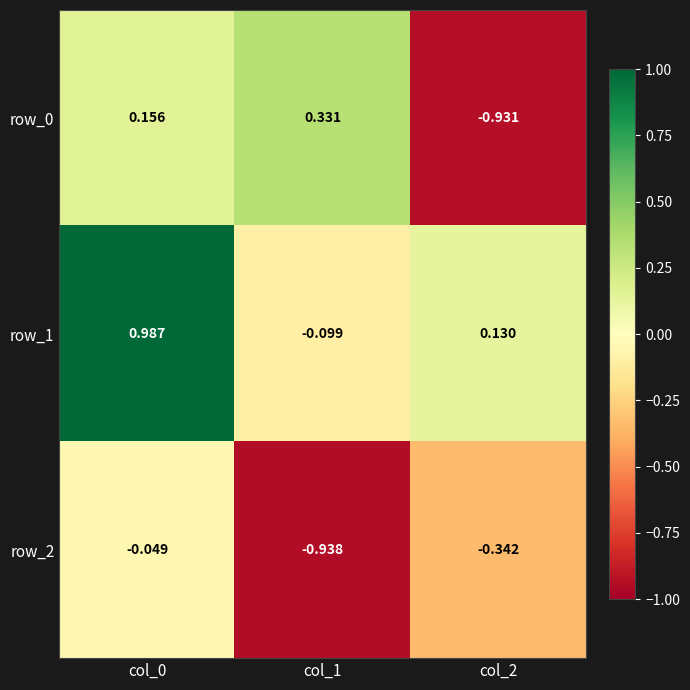

What is the sum of the row_1 values at col_0 and col_2?

1.1